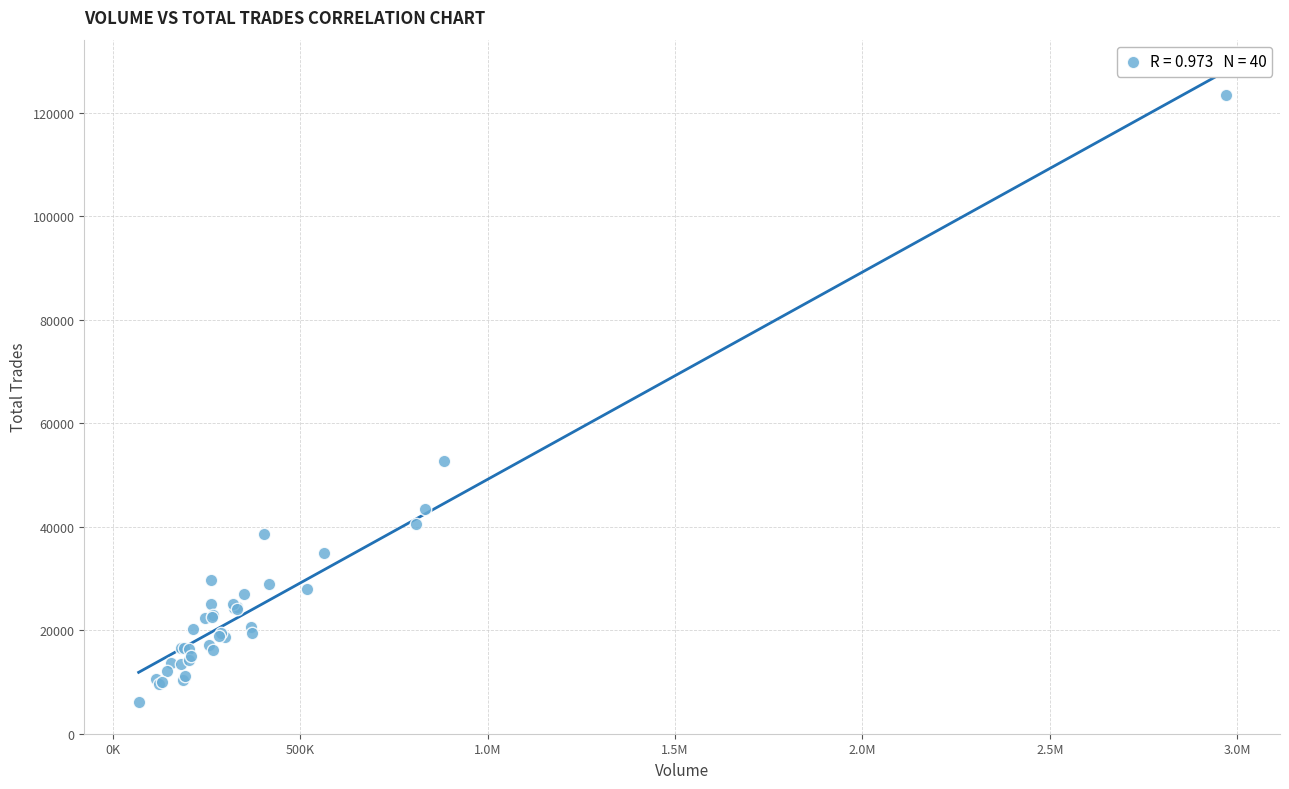

What Y value in the scatter plot is closest to 64732?

52716